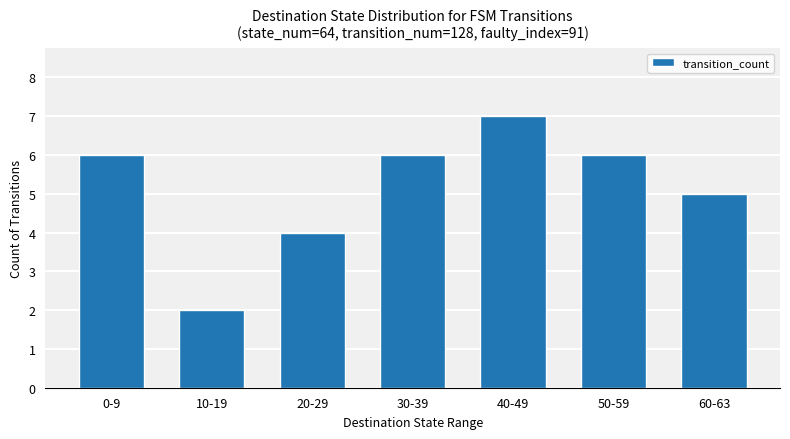

The chart shows a value of 8 at 30-39. True or false?

False